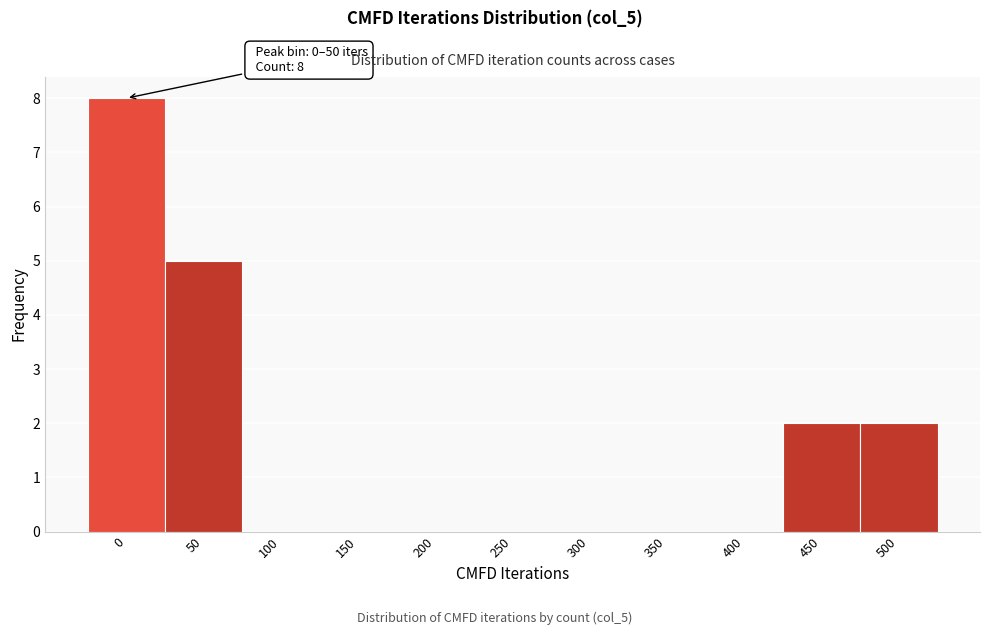

At which label is the value closest to 4?

50